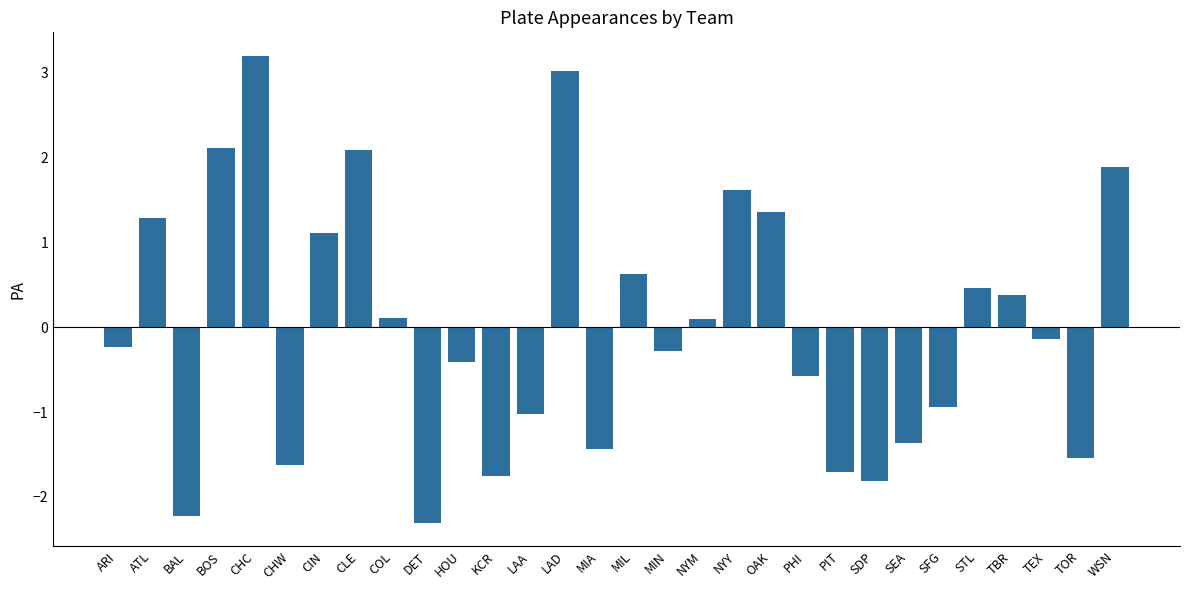

Count the number of data series in this chart.

1